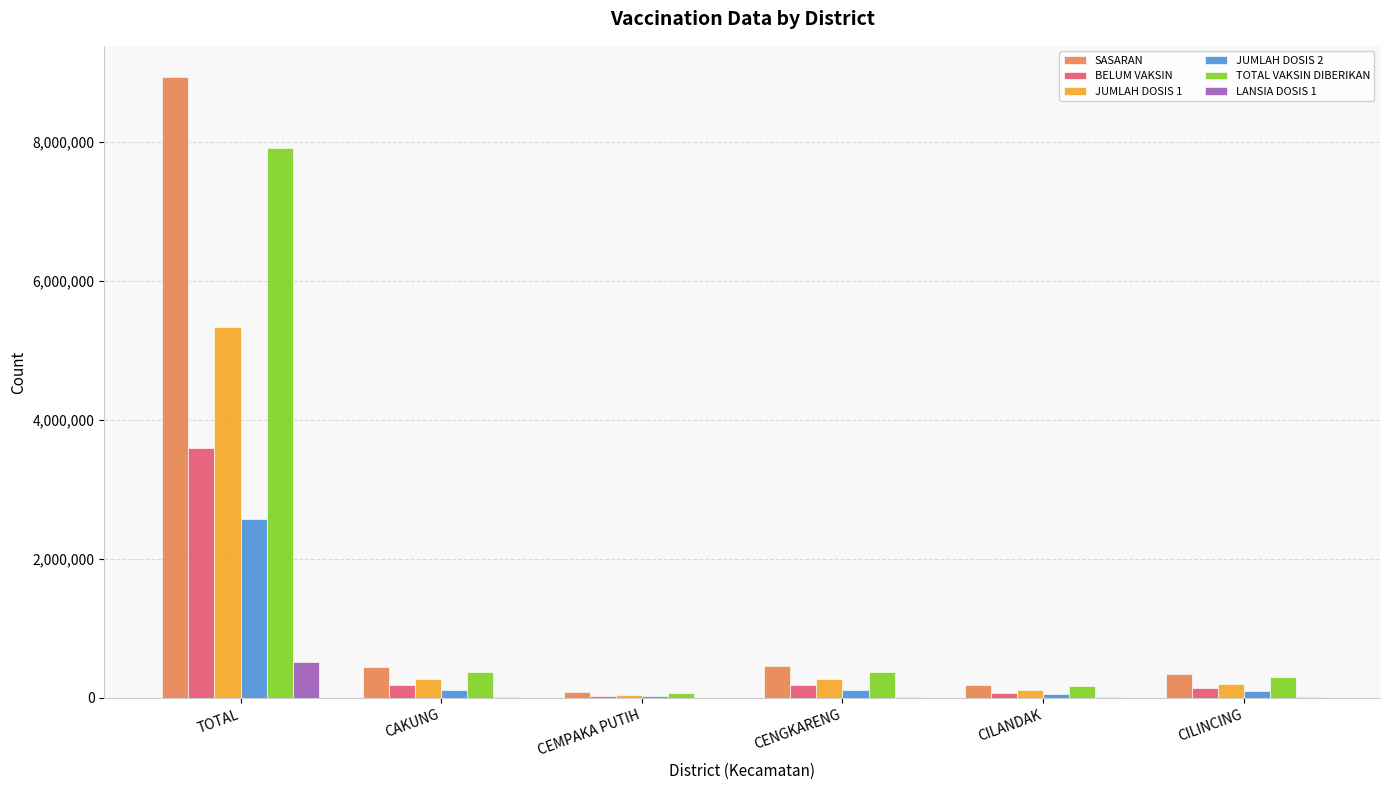

At which label does BELUM VAKSIN reach its peak?

TOTAL